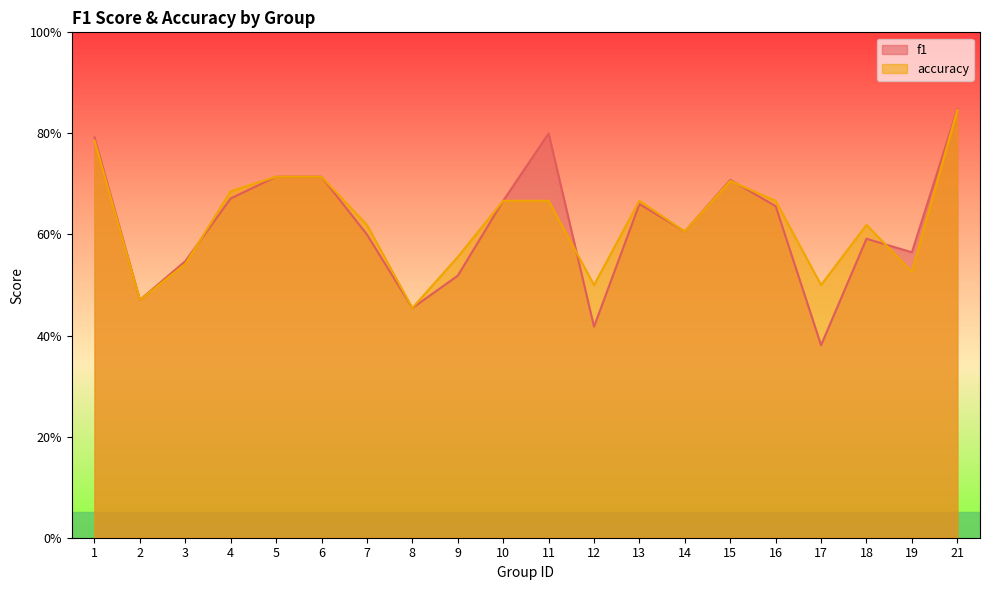

Which series has the widest spread of values?

f1